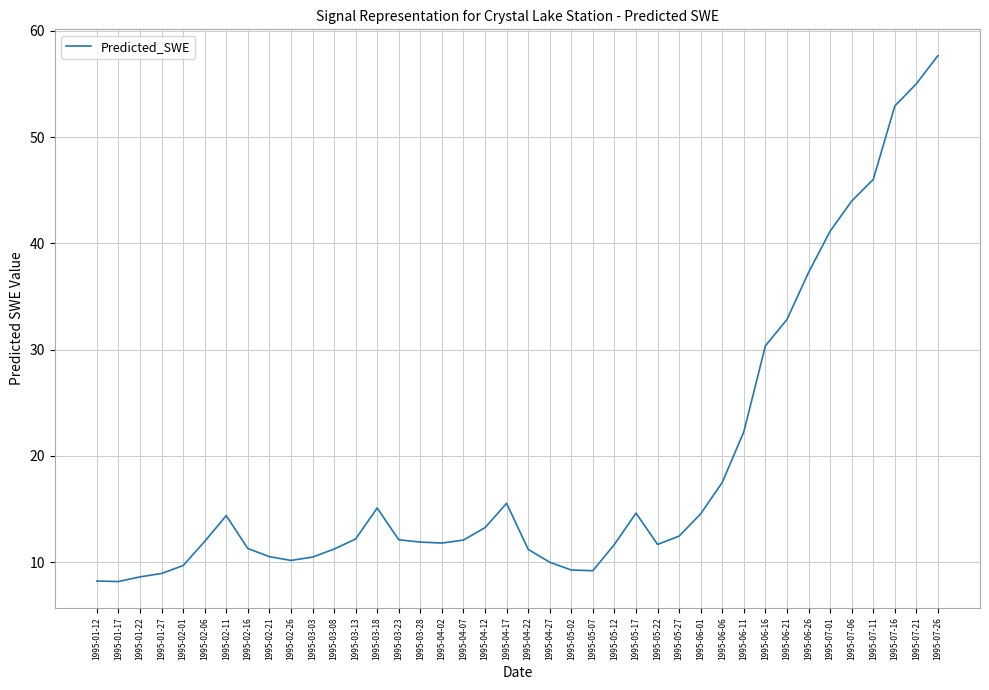

What position from the left is 1995-07-01?

35